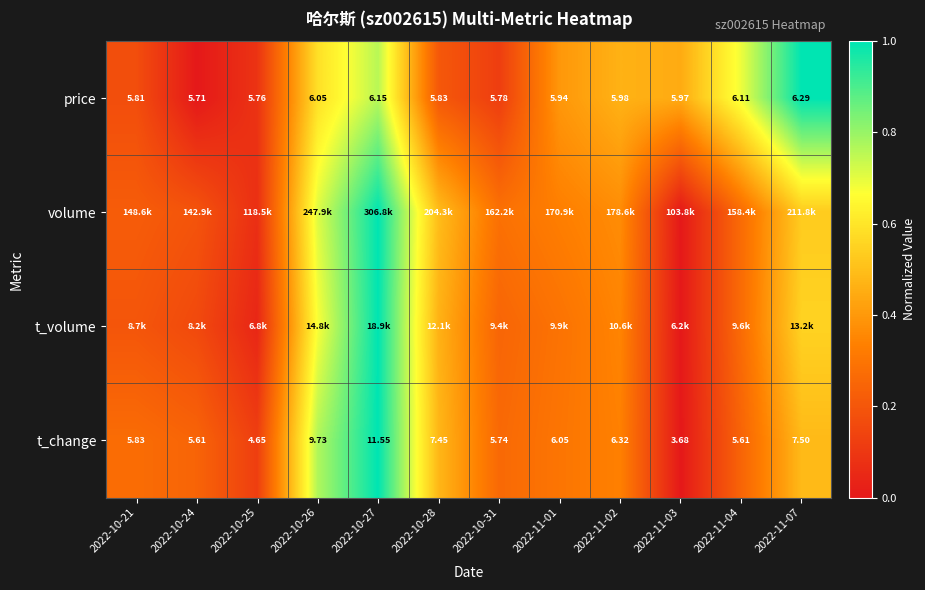

What is the difference between the maximum and minimum values in the price series?

1.0